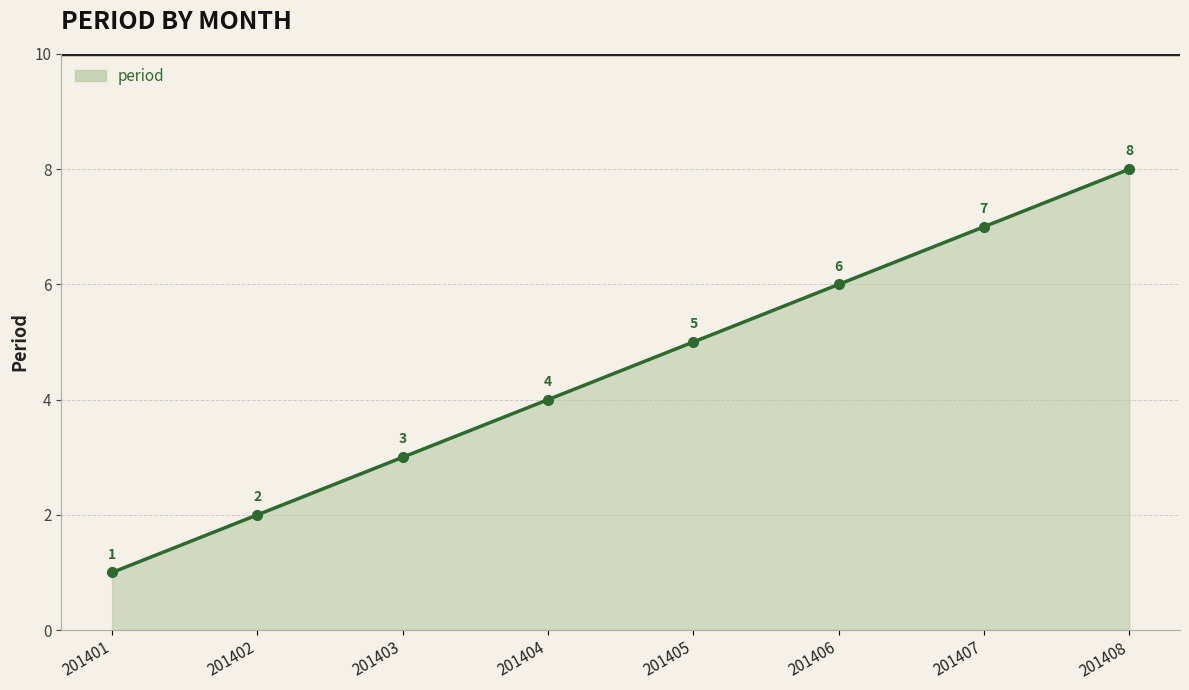

Reading right to left, extract all data points from this chart.

201408=8	201407=7	201406=6	201405=5	201404=4	201403=3	201402=2	201401=1